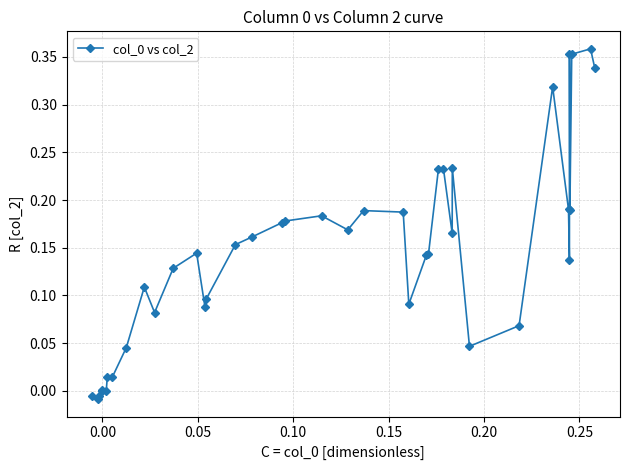

True or false: there are more than 0 points higher than both neighbors.

True